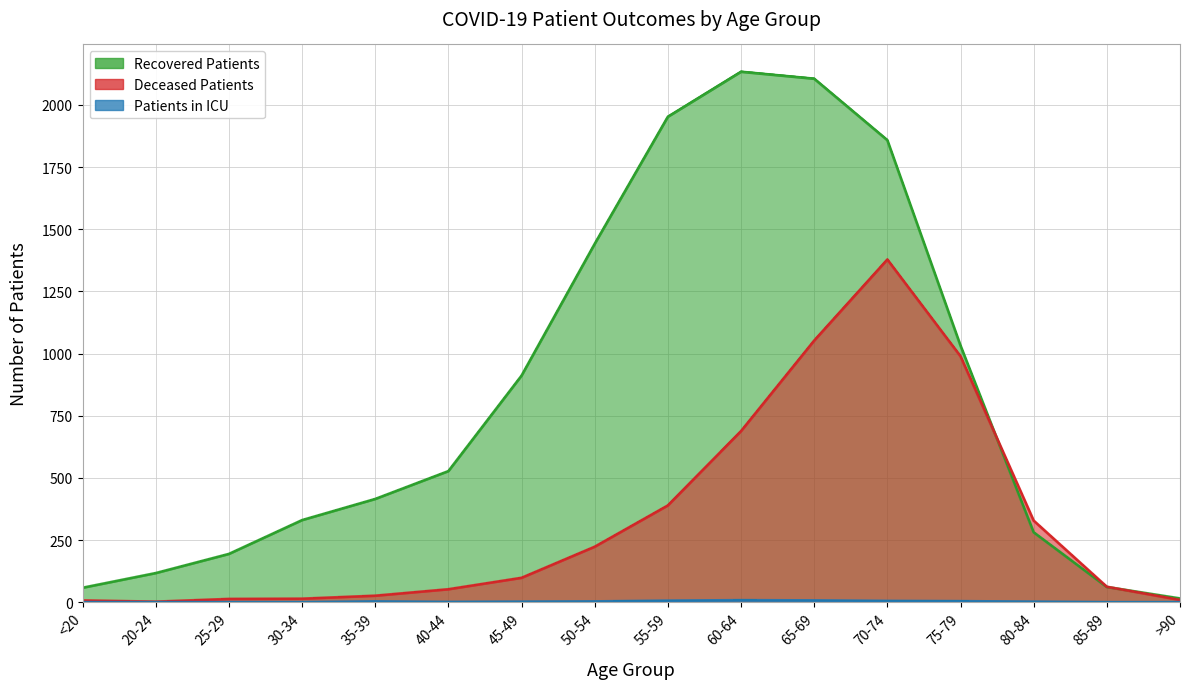

How many interior local peaks does the Deceased Patients series have?

1